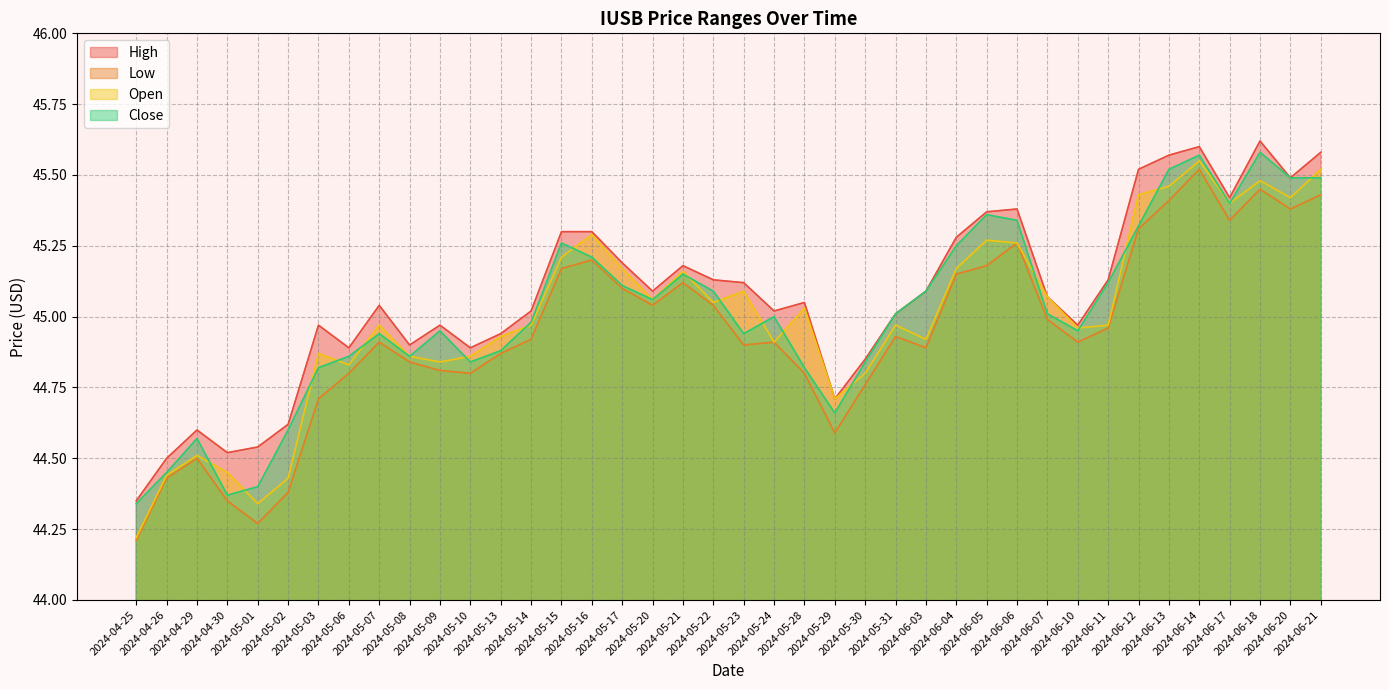

The value of High at 2024-06-04 is 74.1. True or false?

False